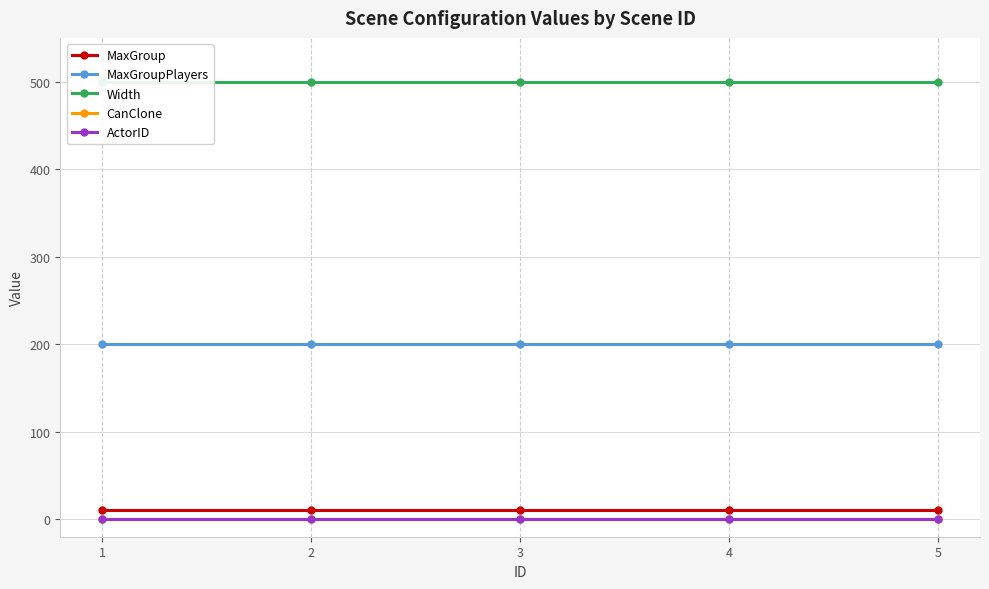

Is it true that MaxGroupPlayers equals 354 at 4?

False